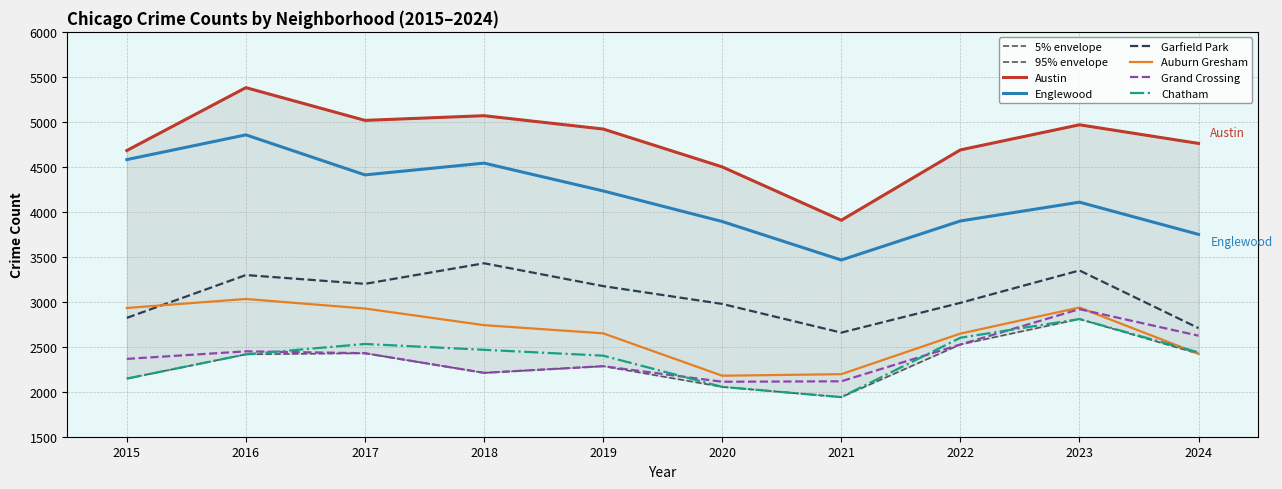

The value of Garfield Park at 2017 is 4327. True or false?

False